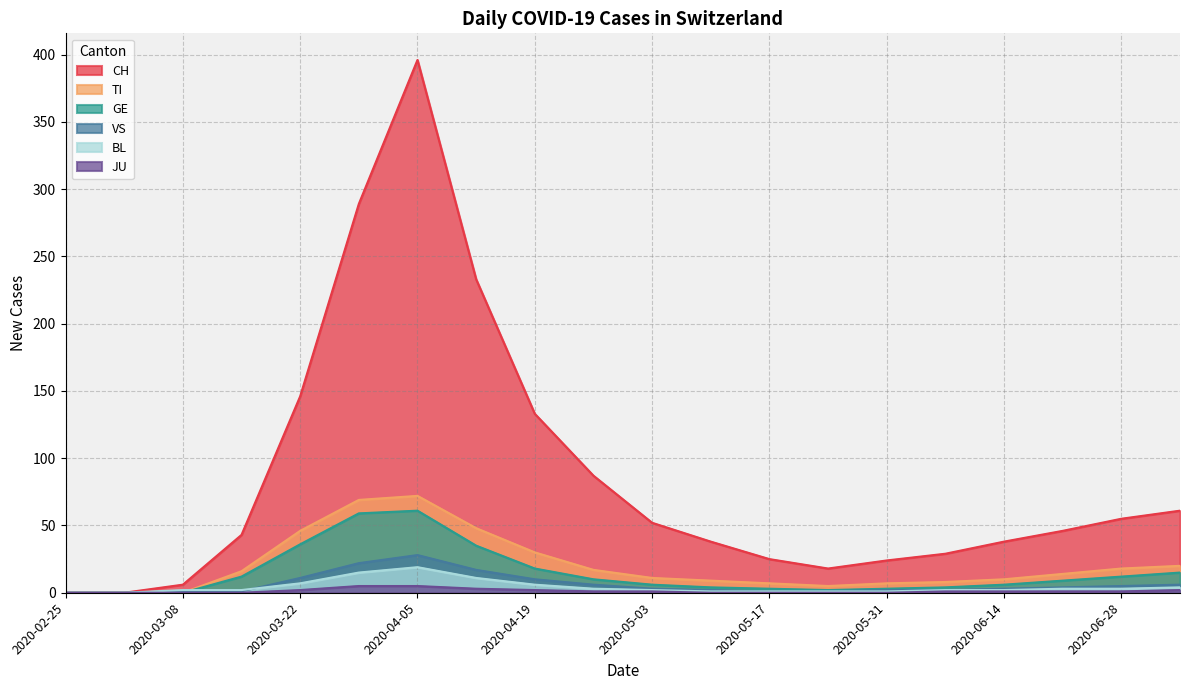

At which label is CH closest to 198?

2020-04-12